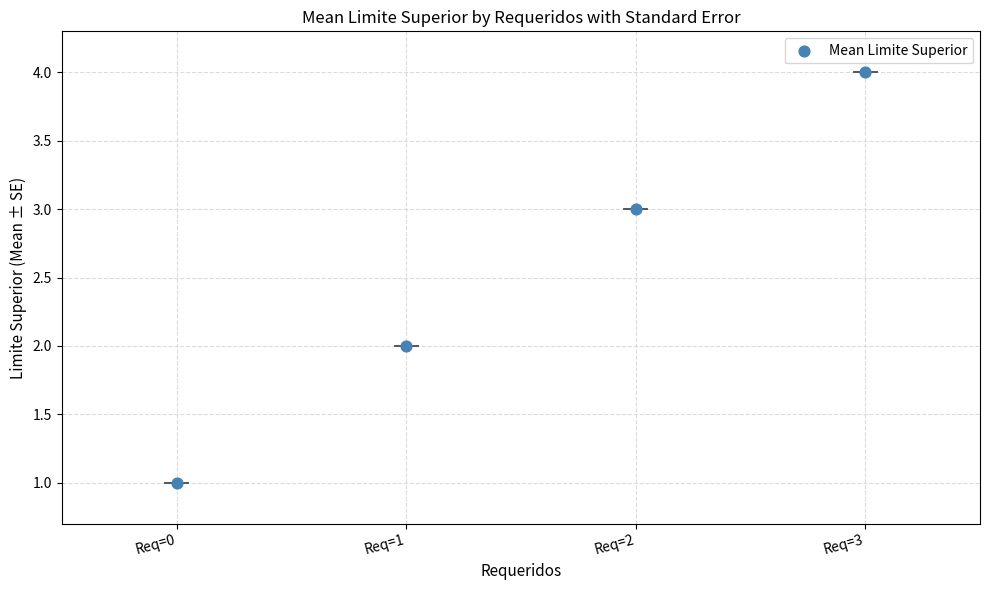

What is the range of Y values (max minus min)?

3